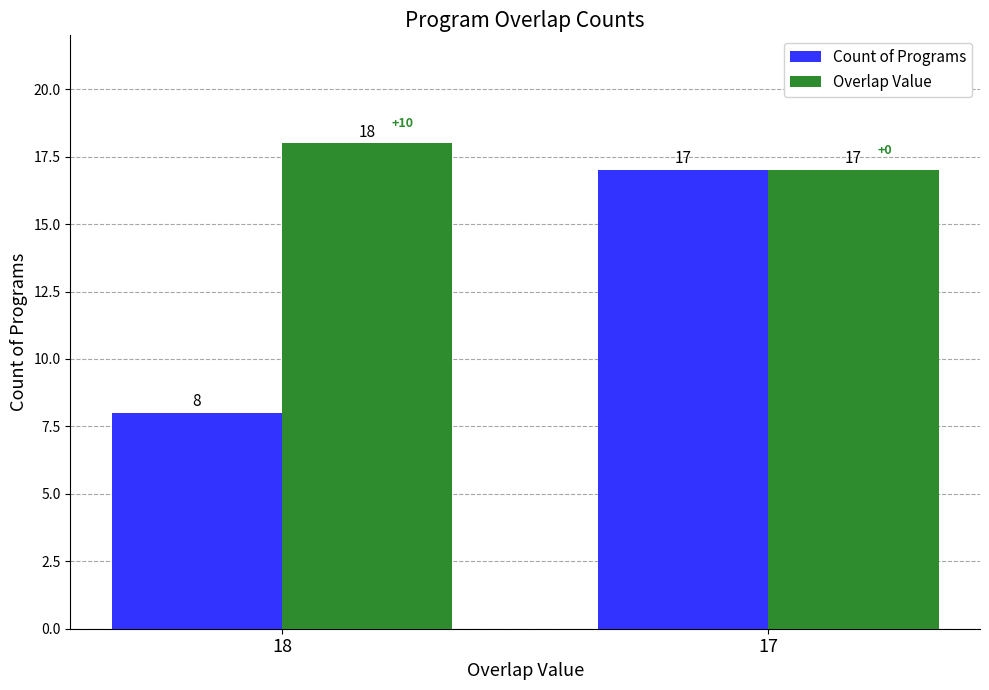

What is the lowest value of the Overlap Value series?

17